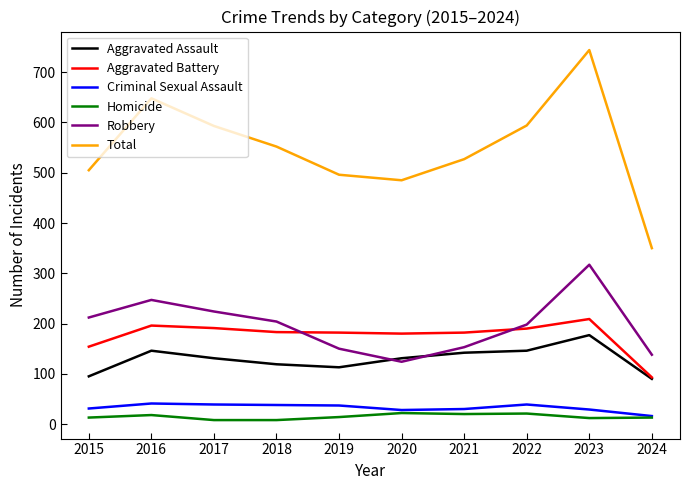

How many lines are shown in the chart?

6